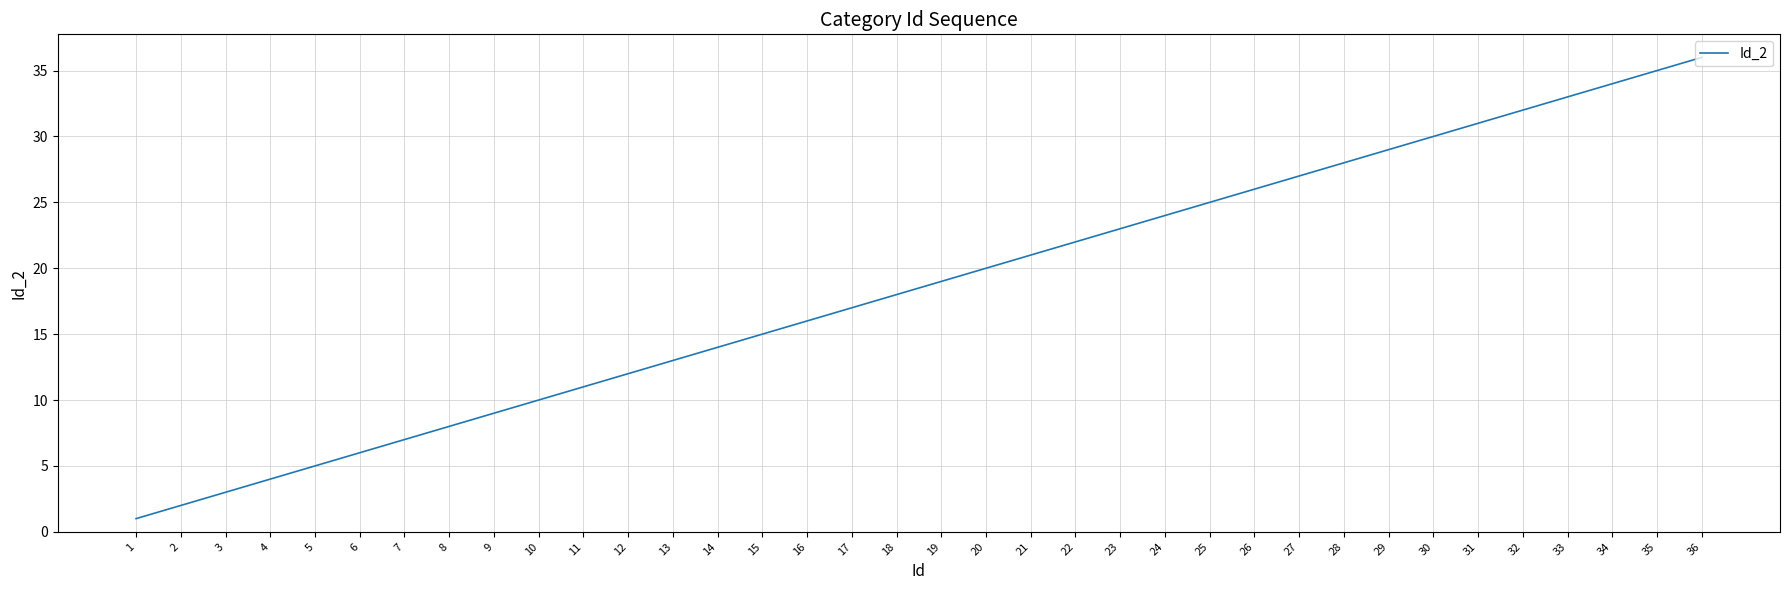

What is the change in value from 4 to 19?

+15